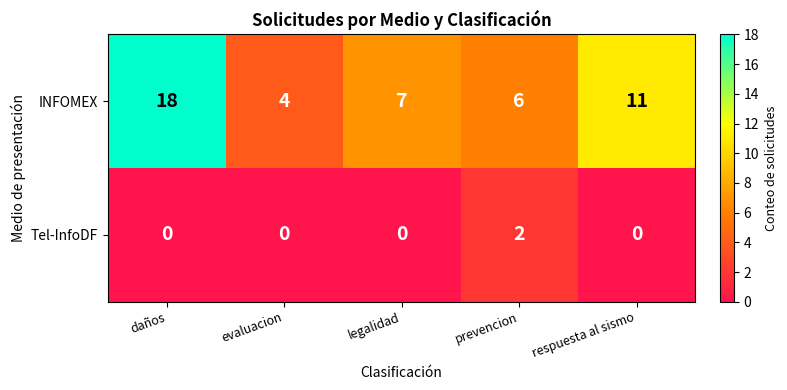

At which label does INFOMEX reach its peak?

daños